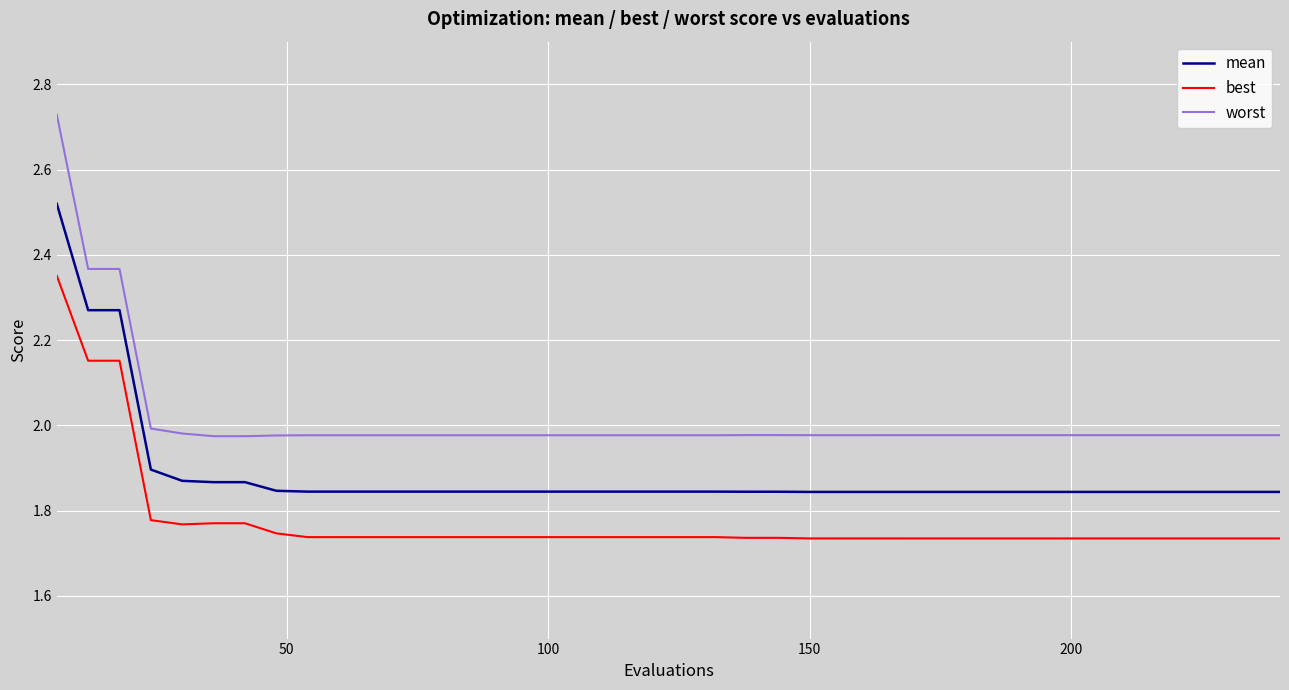

True or false: mean and best cross at least once.

False